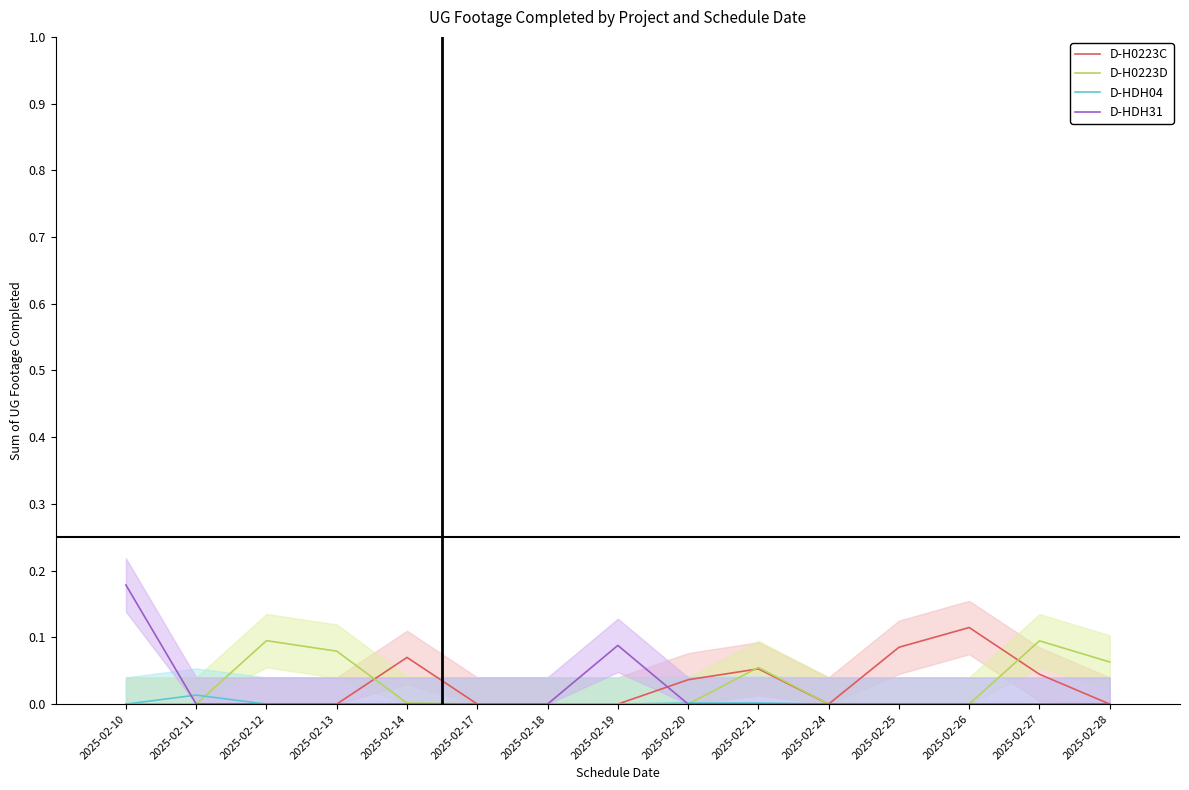

After their last crossing, which series has the higher values: D-HDH31 or D-HDH04?

D-HDH04